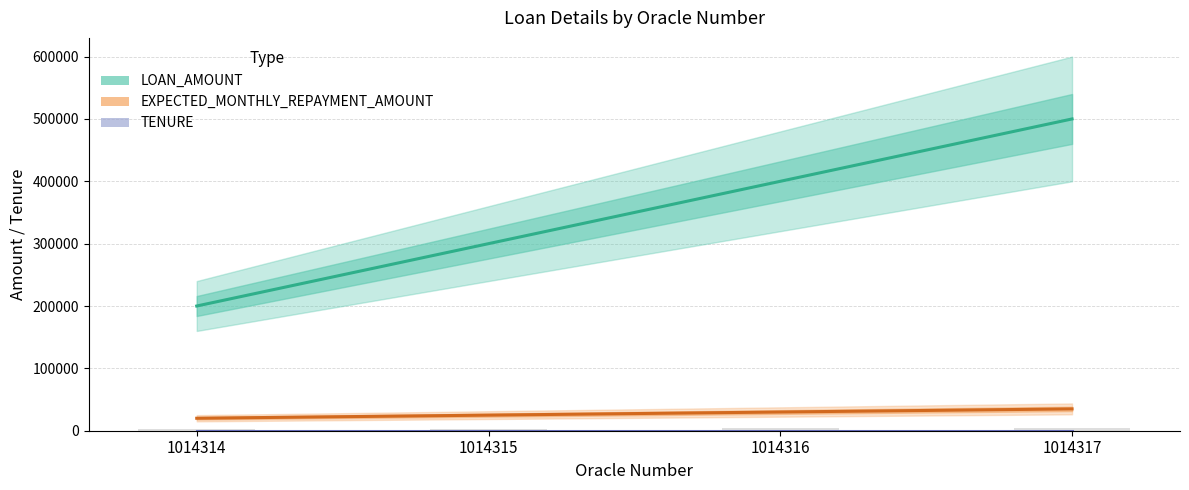

At 1014314, list the series in order from largest to smallest.

LOAN_AMOUNT, EXPECTED_MONTHLY_REPAYMENT_AMOUNT, TENURE